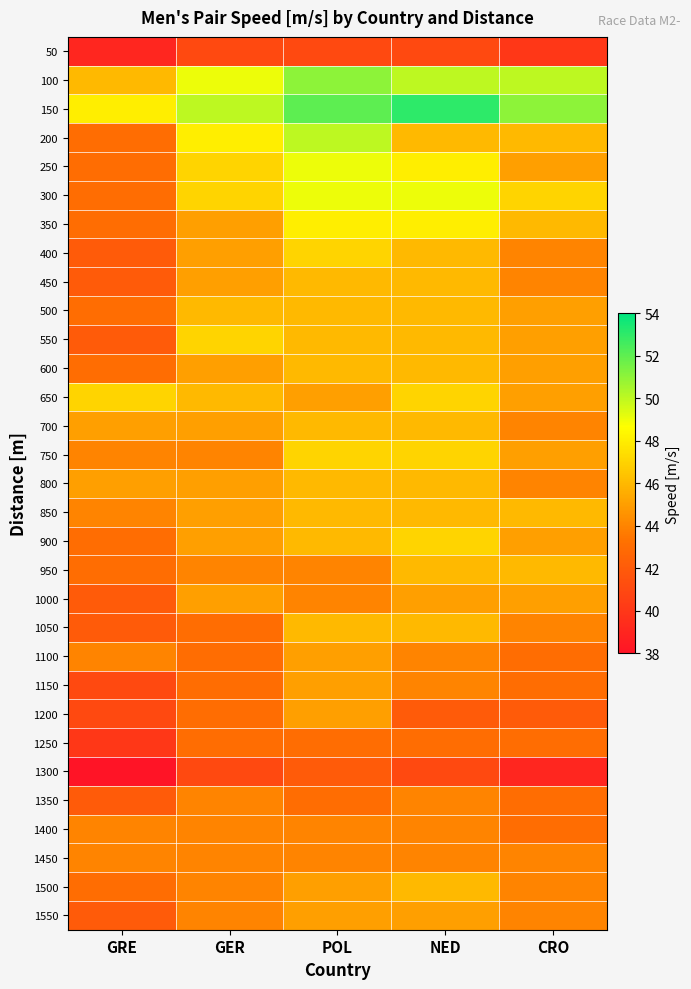

At GRE, list the series in order from largest to smallest.

150, 650, 100, 700, 800, 750, 850, 1100, 1400, 1450, 200, 250, 300, 350, 500, 600, 900, 950, 1500, 400, 450, 550, 1000, 1050, 1350, 1550, 1150, 1200, 1250, 50, 1300